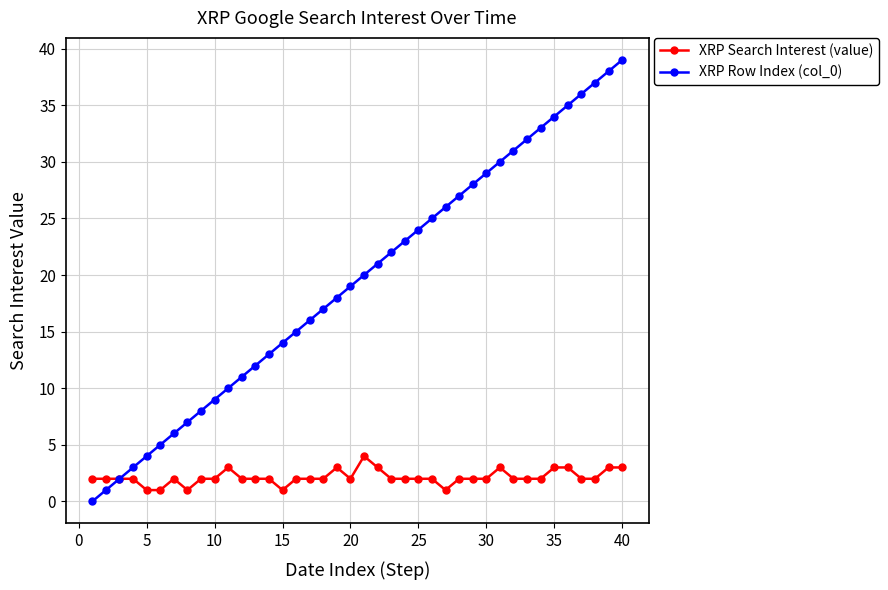

What is the maximum value shown in the chart?

39